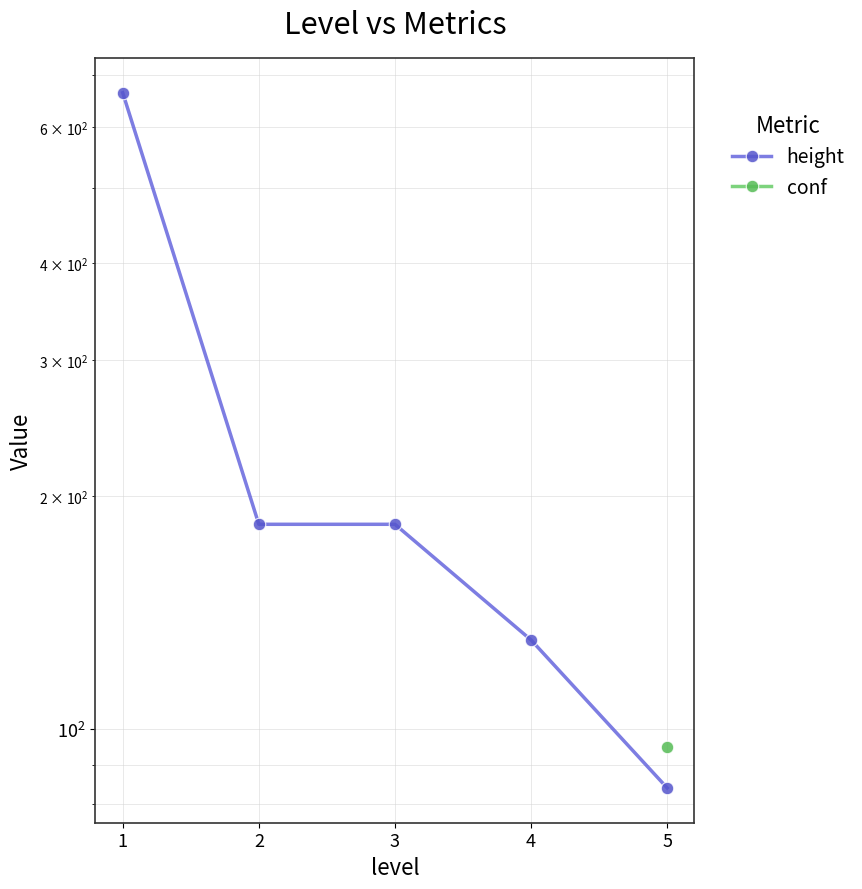

Rank the series at 4 from lowest to highest value.

height, conf